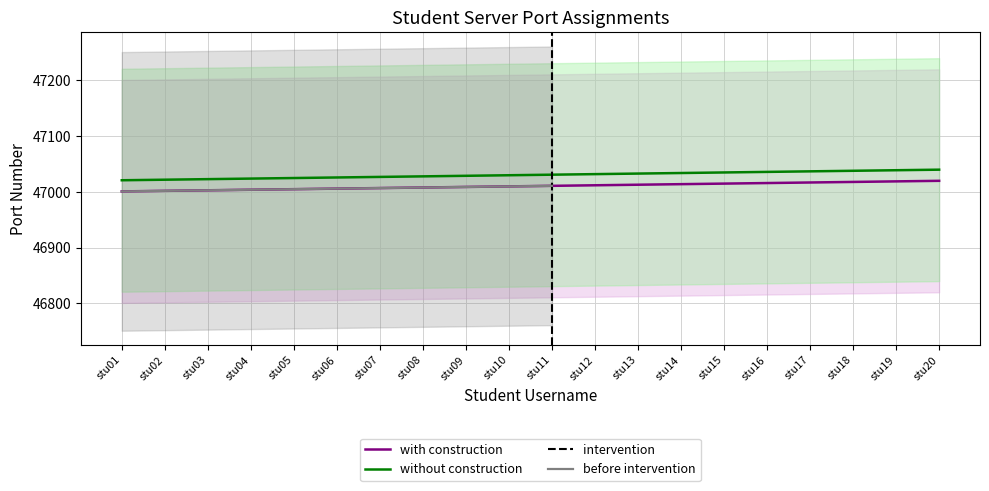

How many lines are shown in the chart?

2